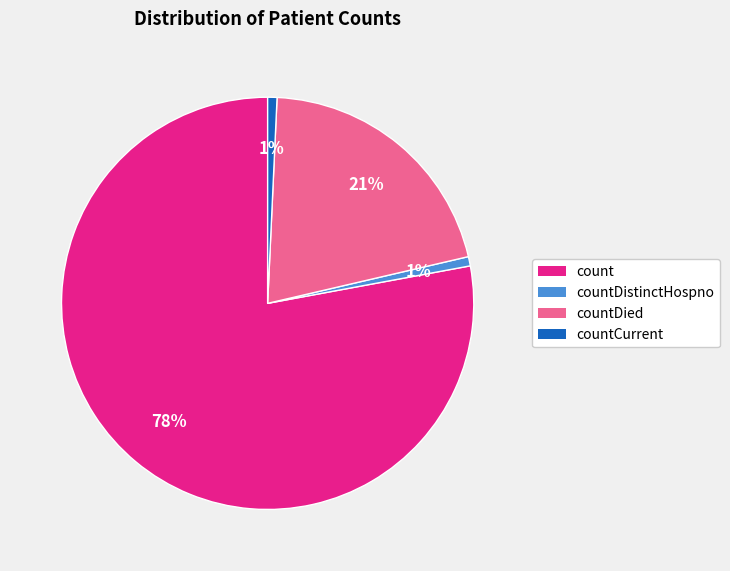

To the nearest percent, what is the average slice percentage?

25%